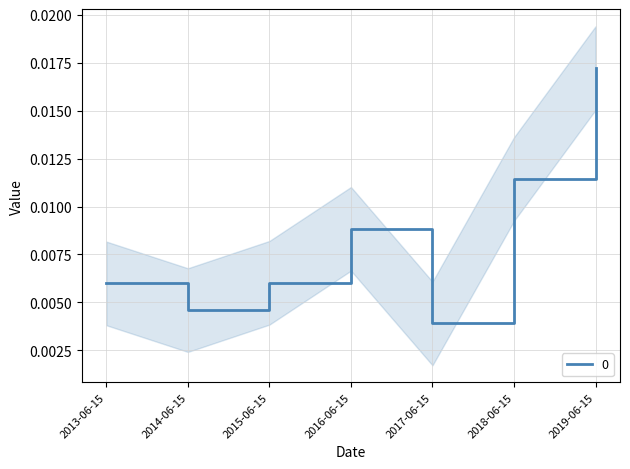

At which label is 0 closest to 0?

2017-06-15